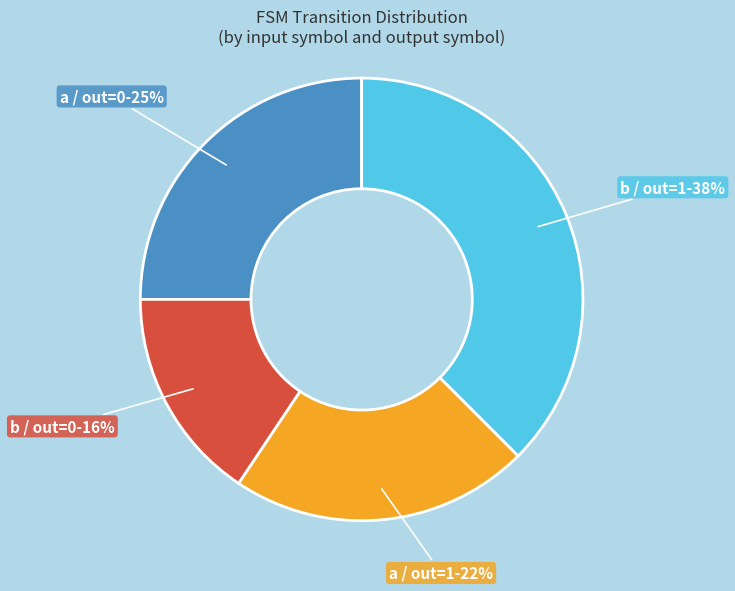

Is there any slice that represents more than half of the pie?

No